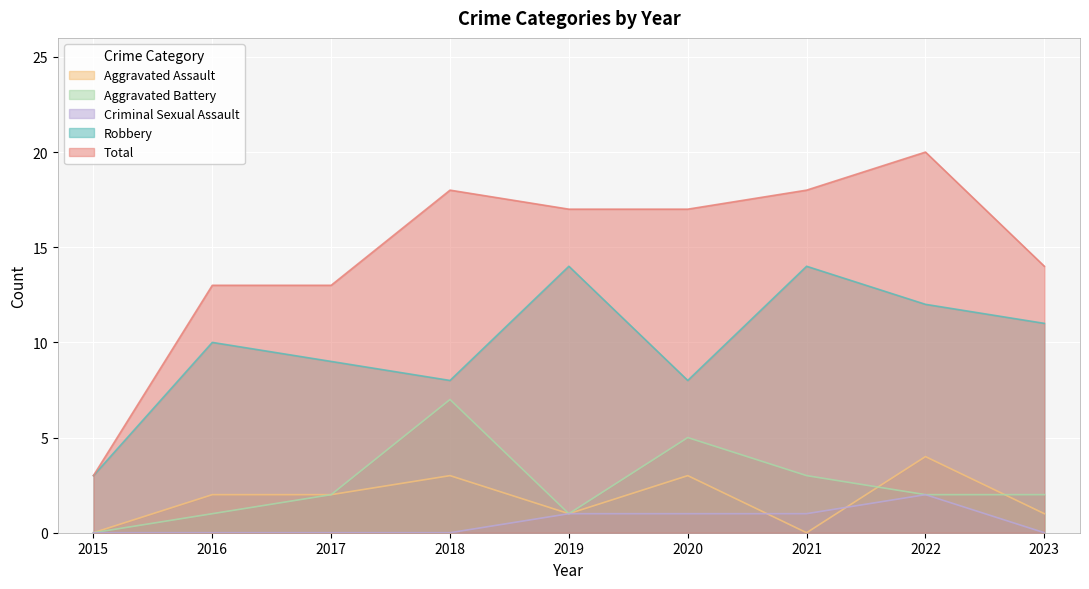

At how many categories does at least one series exceed 4?

8